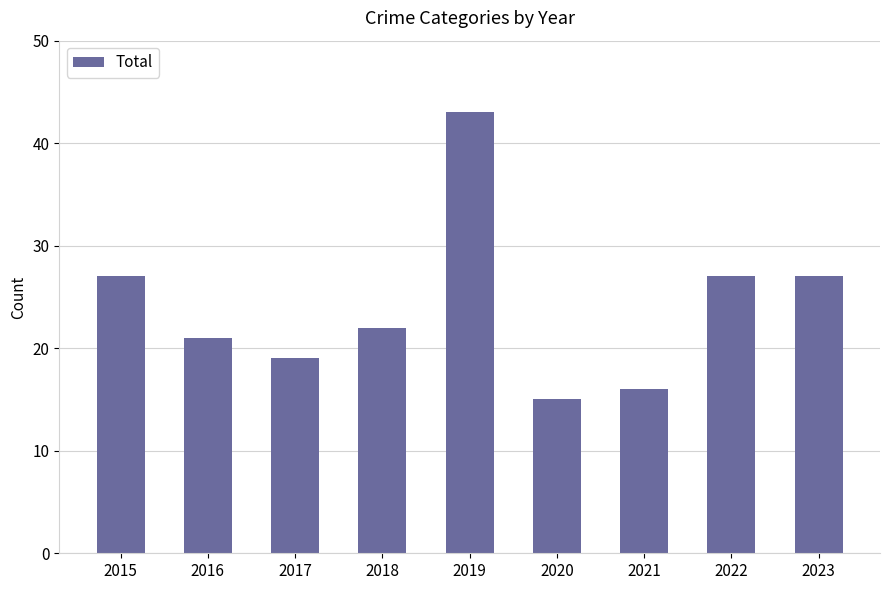

Reading right to left, transcribe all the data shown in this chart.

2023=27	2022=27	2021=16	2020=15	2019=43	2018=22	2017=19	2016=21	2015=27